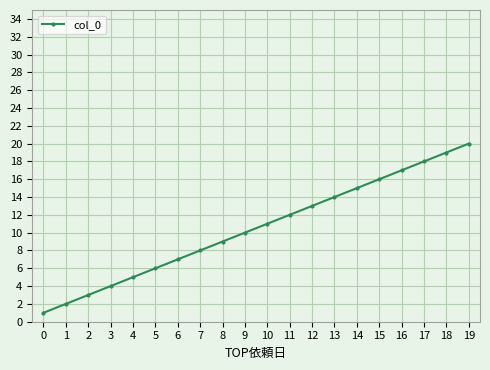

True or false: the data shows 6 at 12.

False